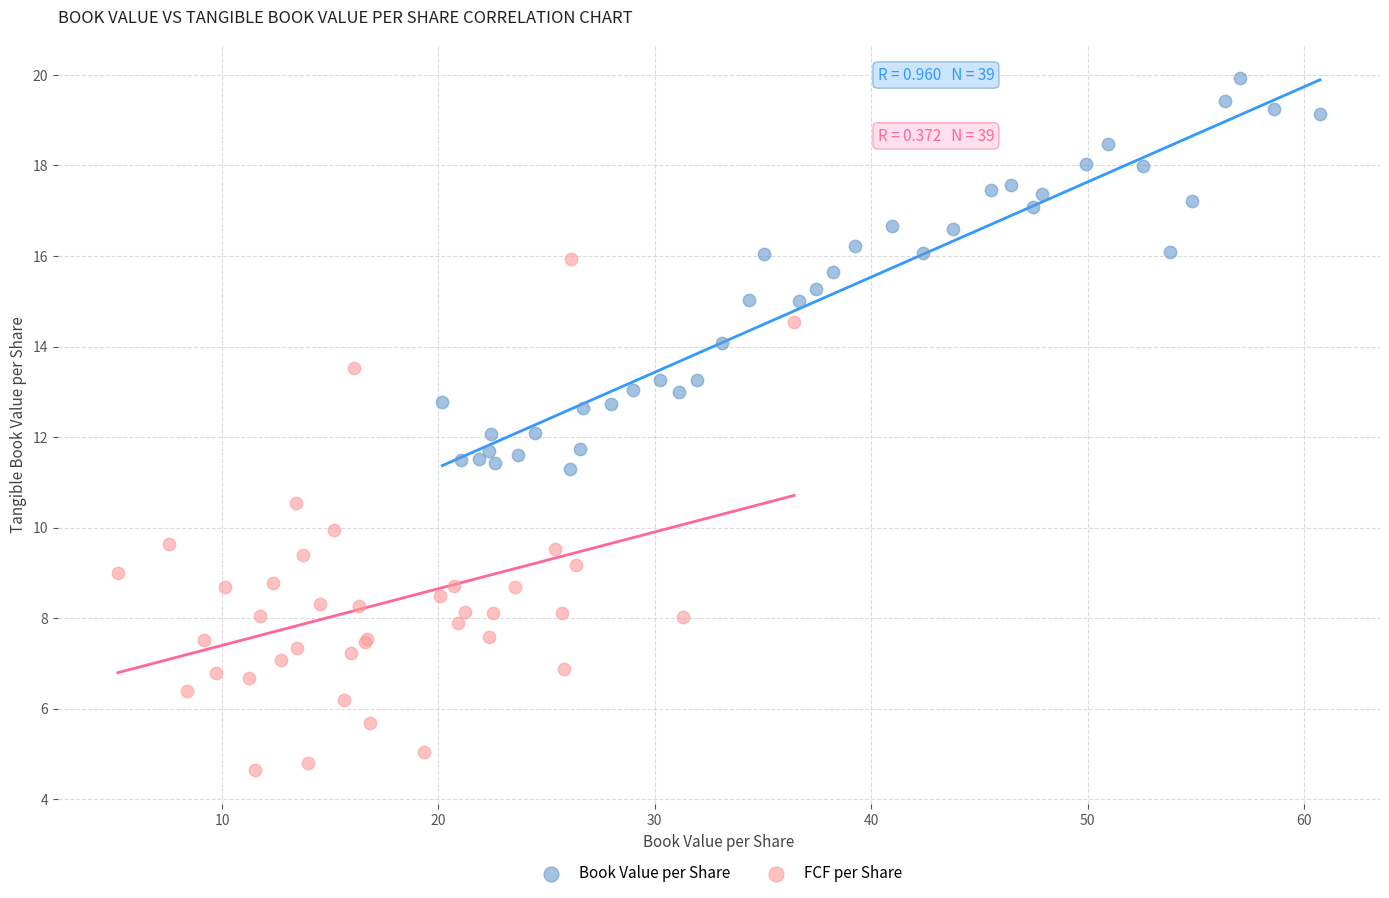

Which series reaches the minimum Y coordinate?

FCF per Share